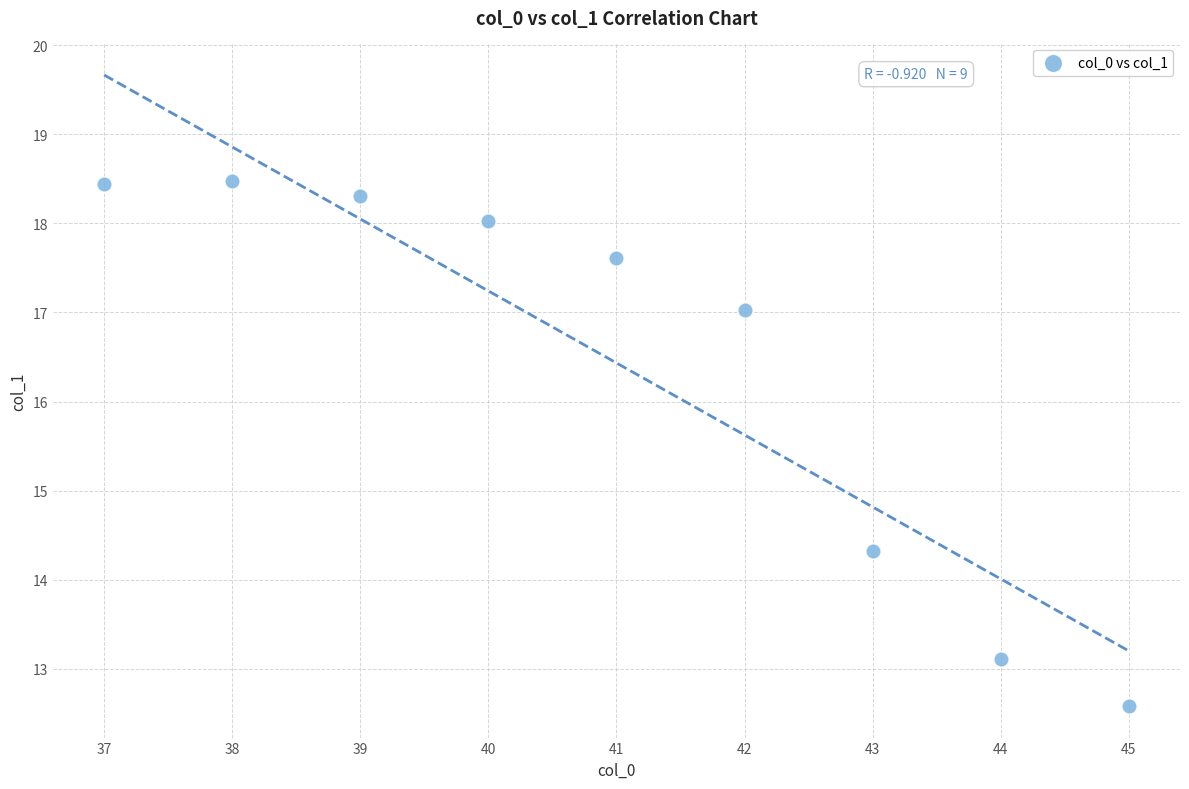

What is the average X value?

41.0